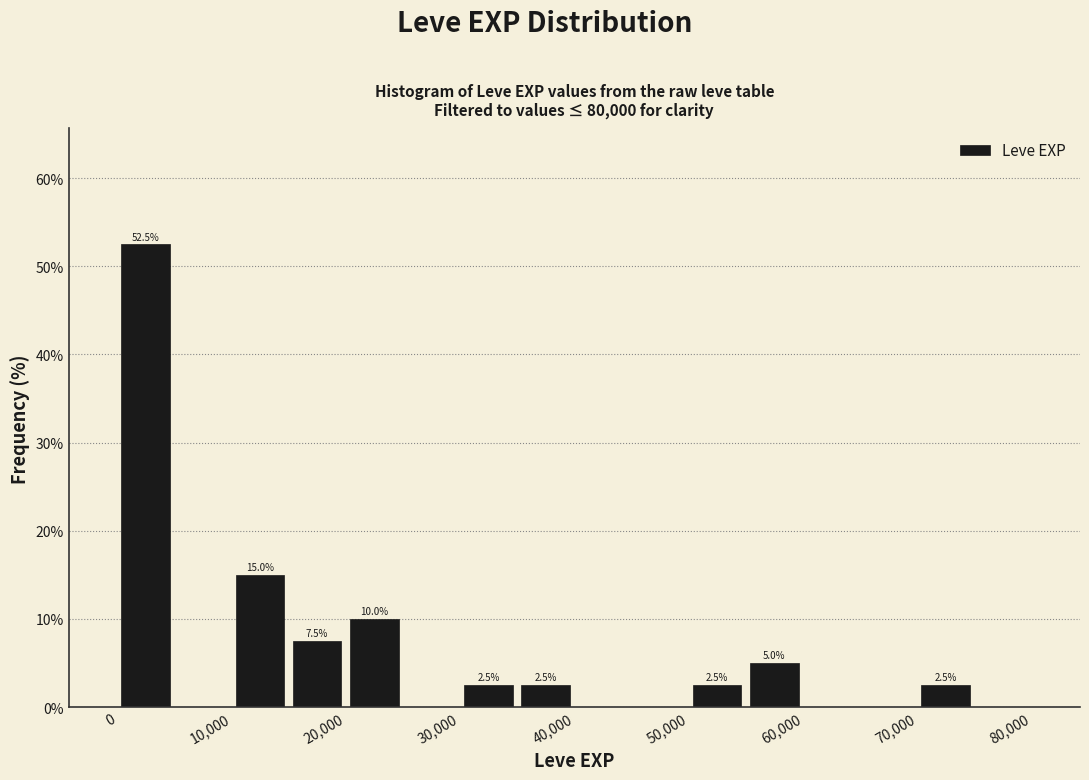

Over which range of the x-axis is the bar tallest?

0 to 5000